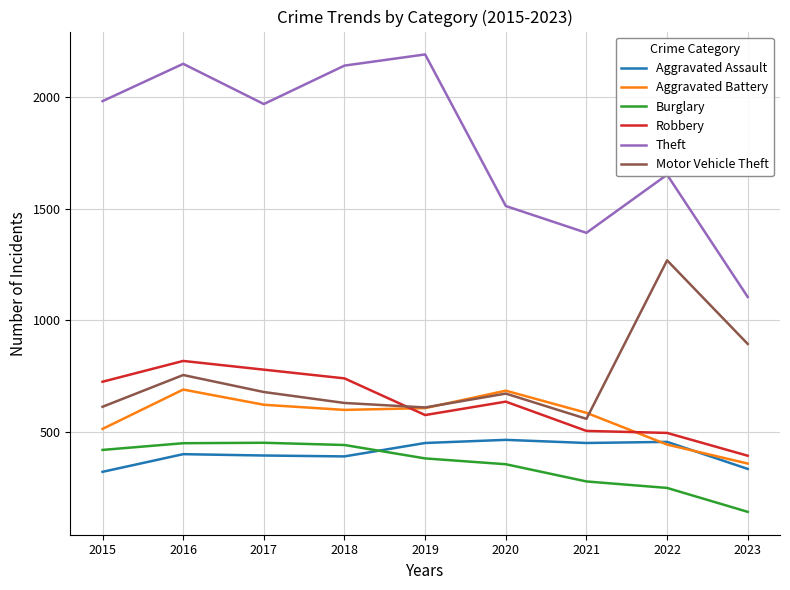

What is the maximum value for Burglary?

453